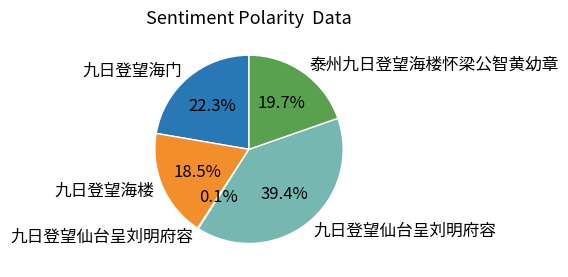

To the nearest percent, what is the average slice percentage?

20%